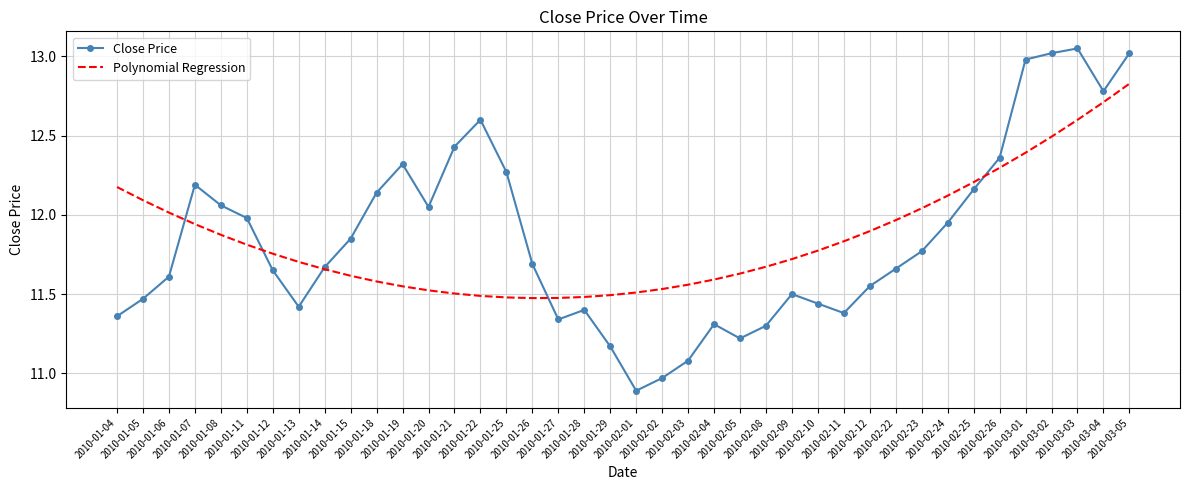

What is the lowest value of the Close Price series?

10.9